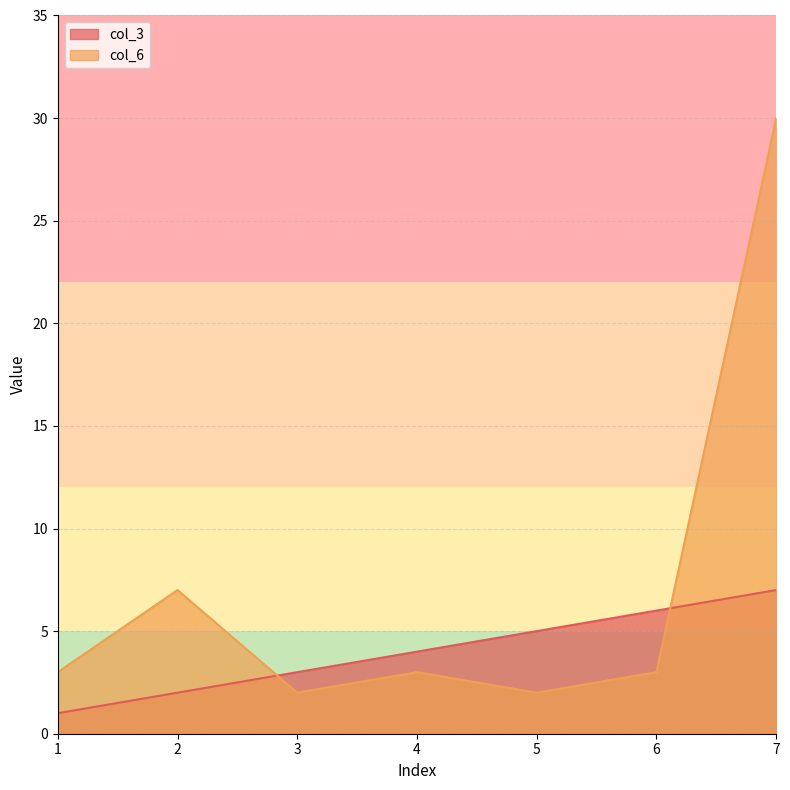

List the series in order of their overall mean, lowest first.

col_3, col_6